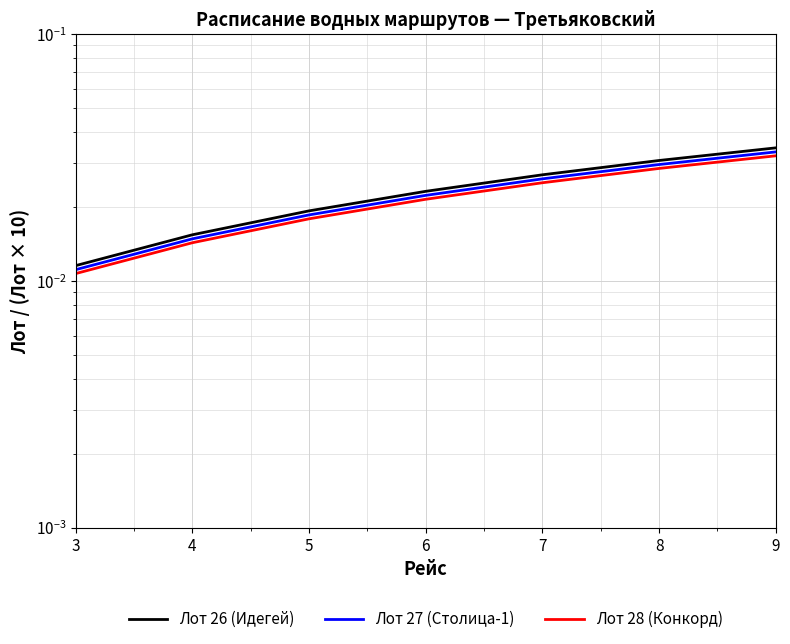

At how many categories does at least one series exceed 0?

7